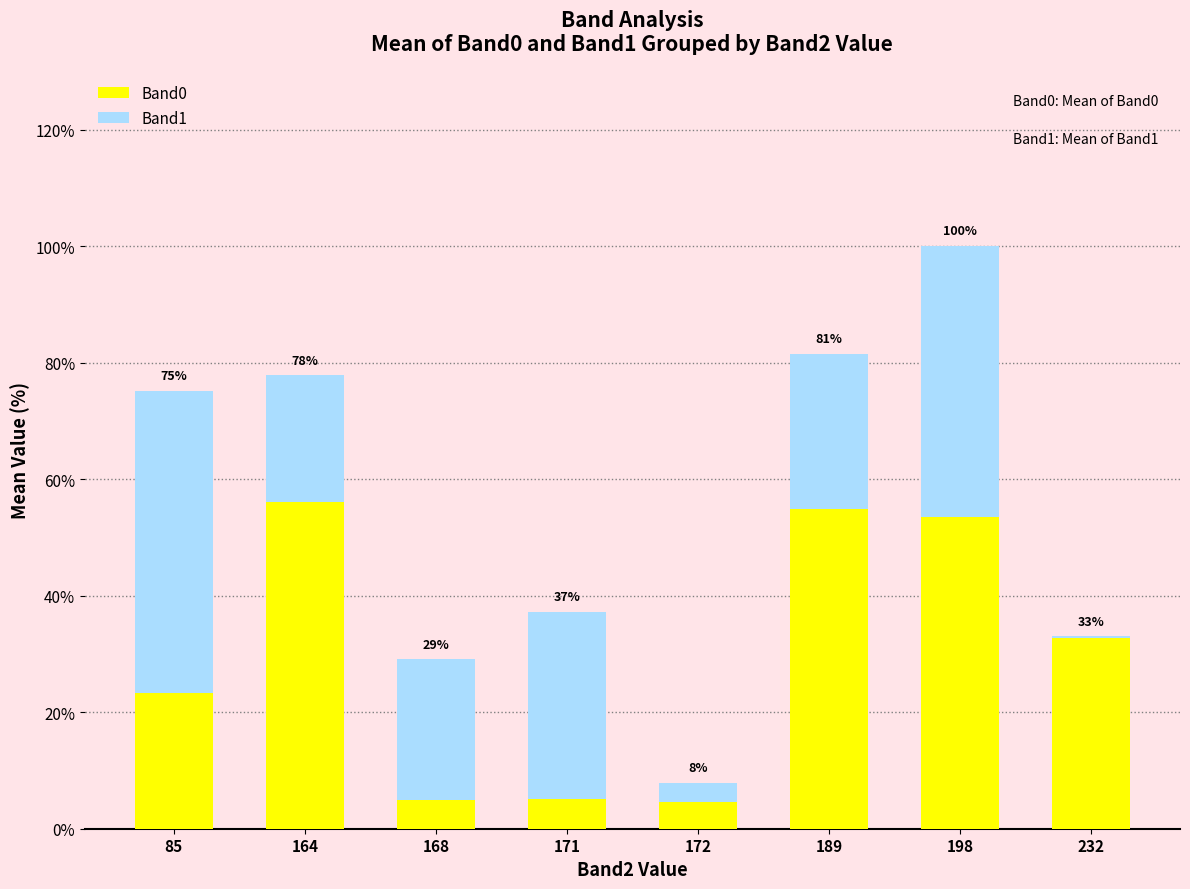

List the labels in order of Band0 value, largest first.

164, 189, 198, 232, 85, 171, 168, 172